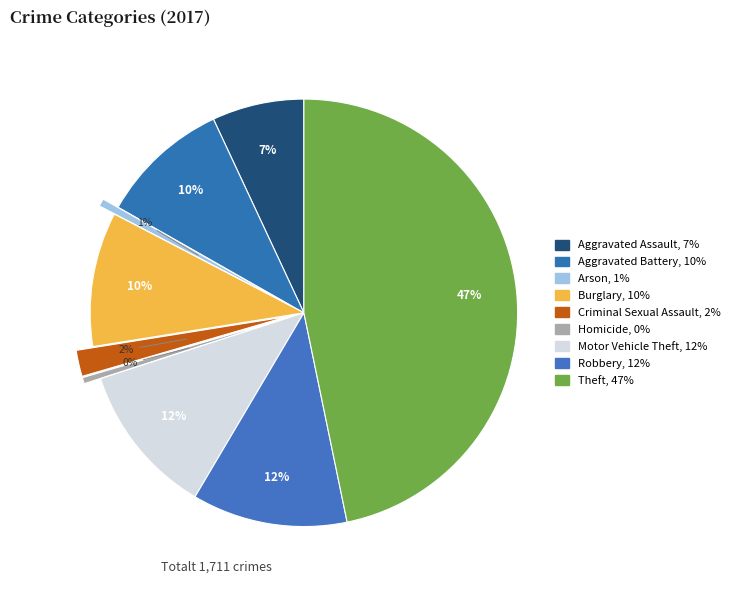

Which has a higher value, Aggravated Battery or Arson?

Aggravated Battery